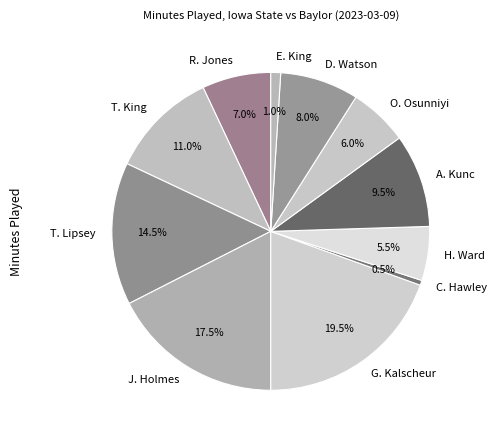

Rank the categories by value from lowest to highest.

C. Hawley, E. King, H. Ward, O. Osunniyi, R. Jones, D. Watson, A. Kunc, T. King, T. Lipsey, J. Holmes, G. Kalscheur